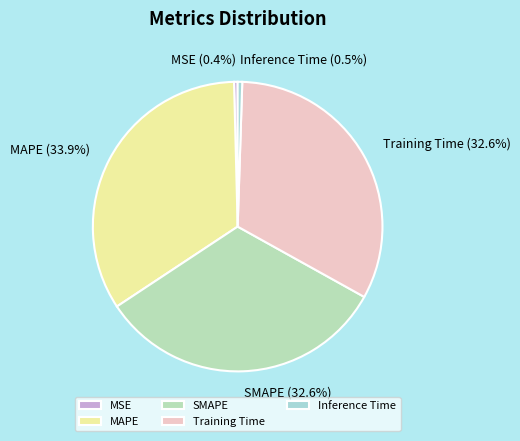

How many slices are in this pie chart?

5